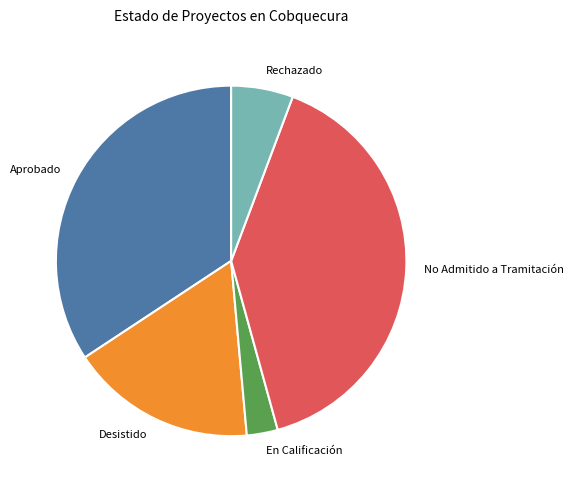

What is the largest slice in the pie chart?

No Admitido a Tramitación